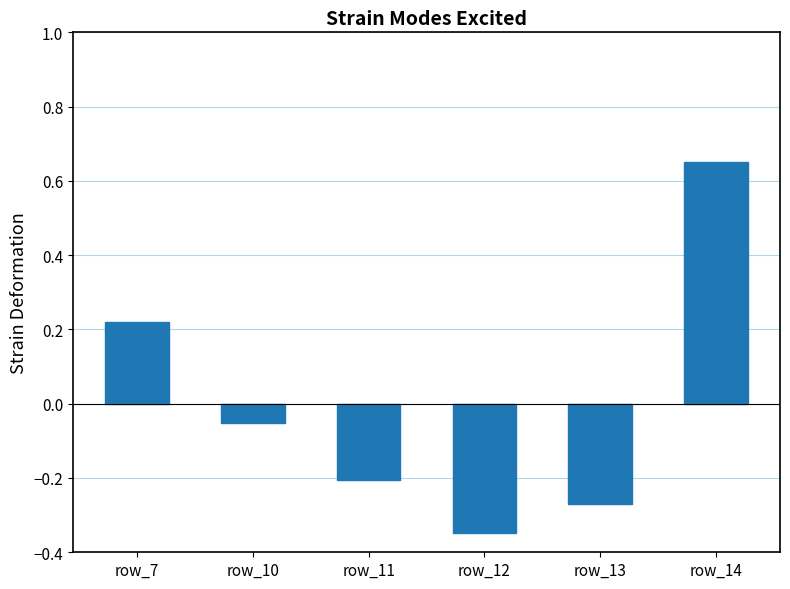

List the labels in order of value, largest first.

row_14, row_7, row_10, row_11, row_13, row_12